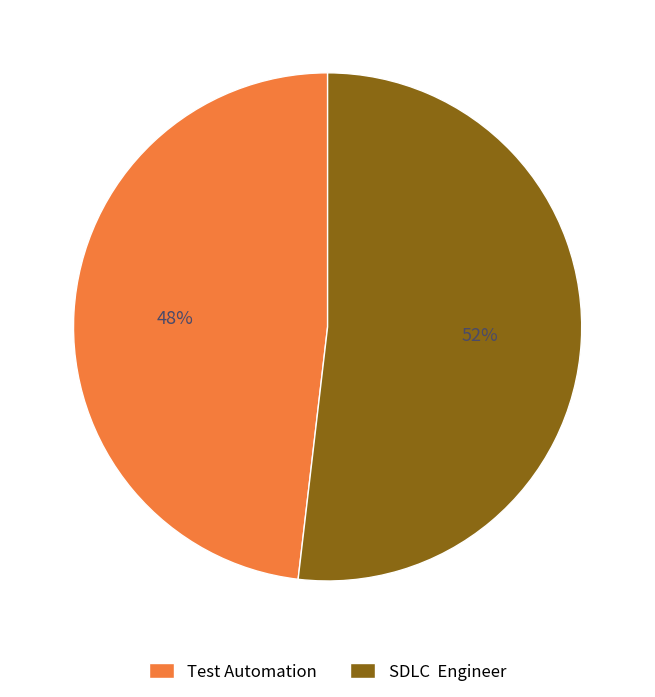

How many segments does this pie chart have?

2